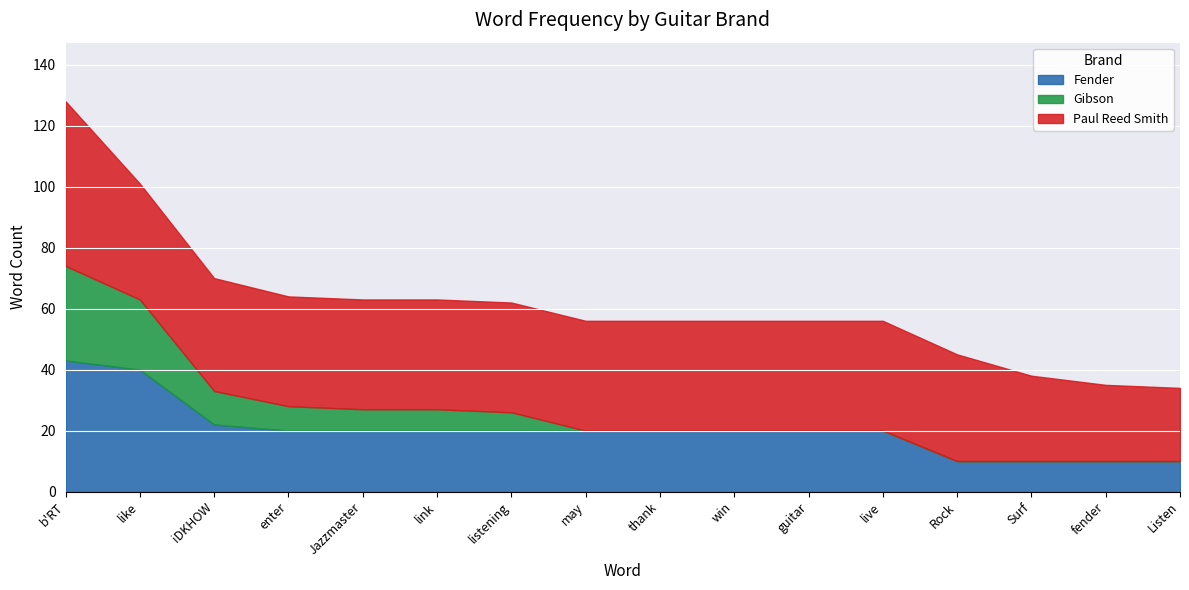

Rank the series by their average value, from lowest to highest.

Gibson, Fender, Paul Reed Smith